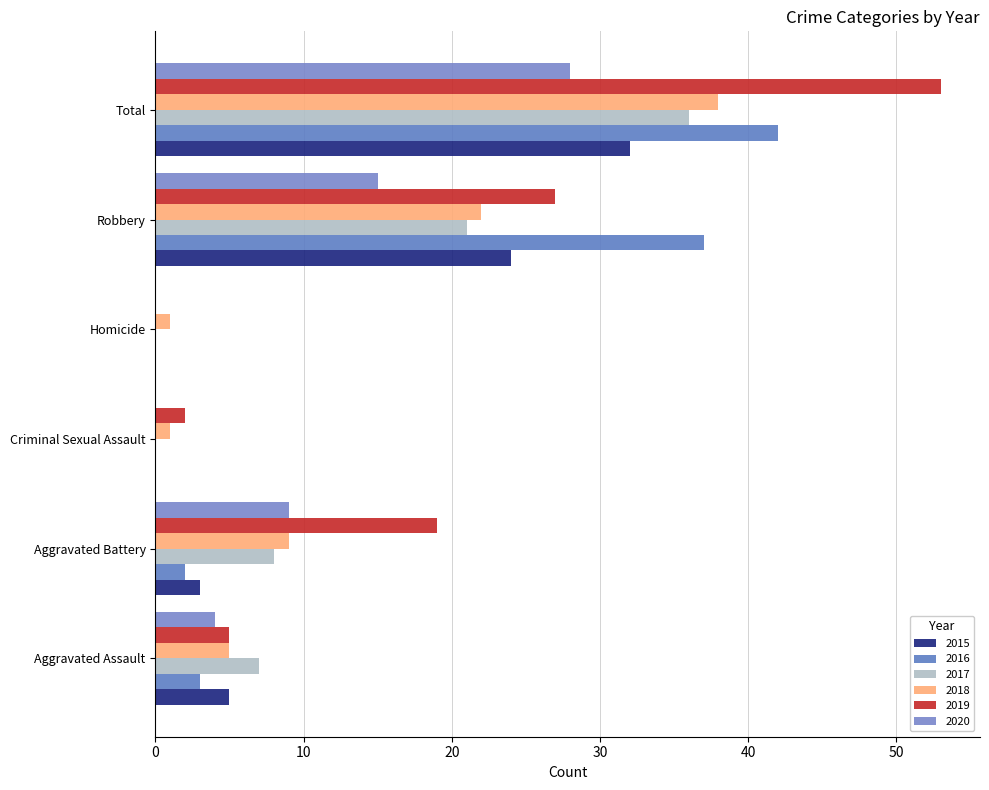

Count the number of categories in the chart.

6